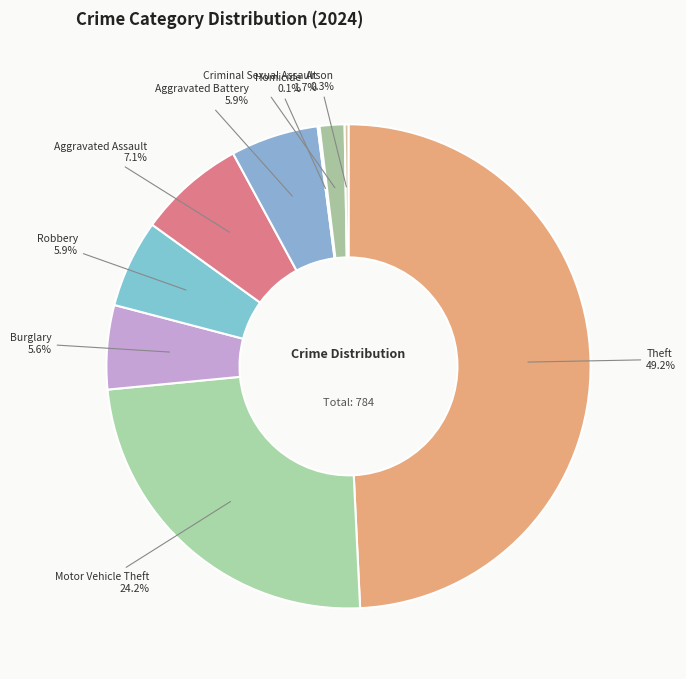

To the nearest percent, what portion does Robbery represent?

6%